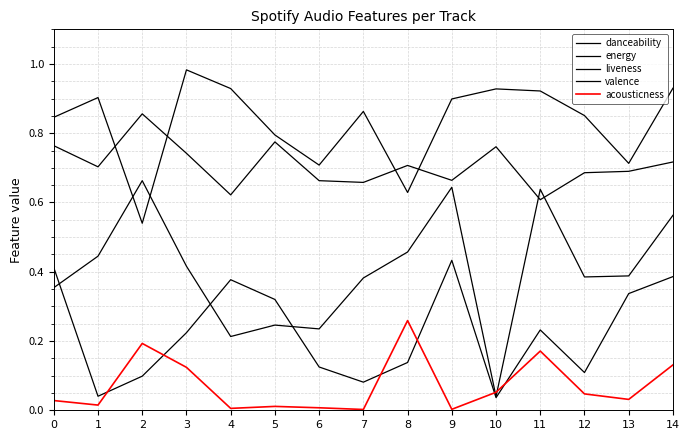

What is the difference between the highest and lowest values at 7?

0.9